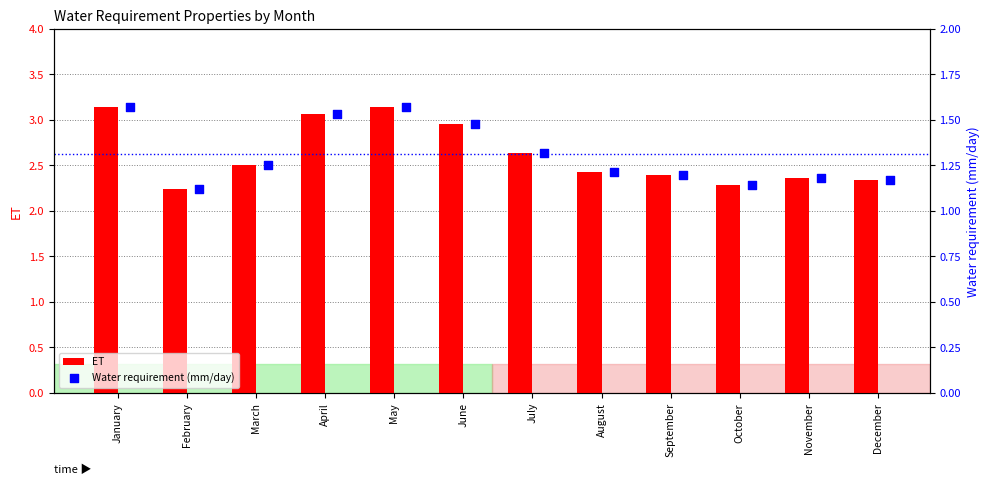

True or false: ET has a value of 5.6 at January.

False